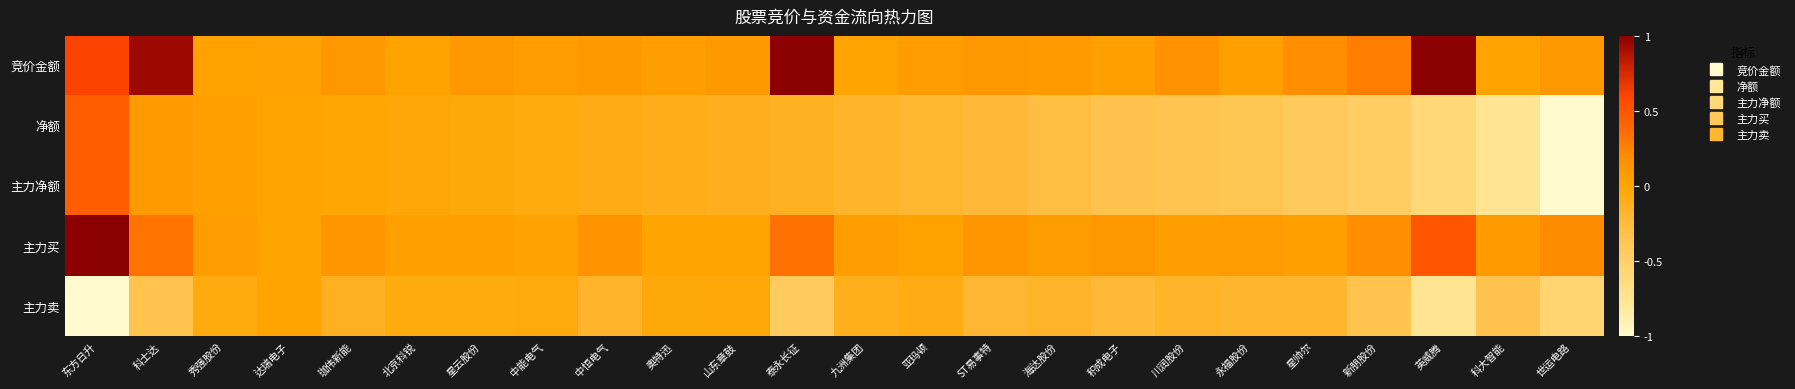

Which series has the largest total across all categories?

竞价金额